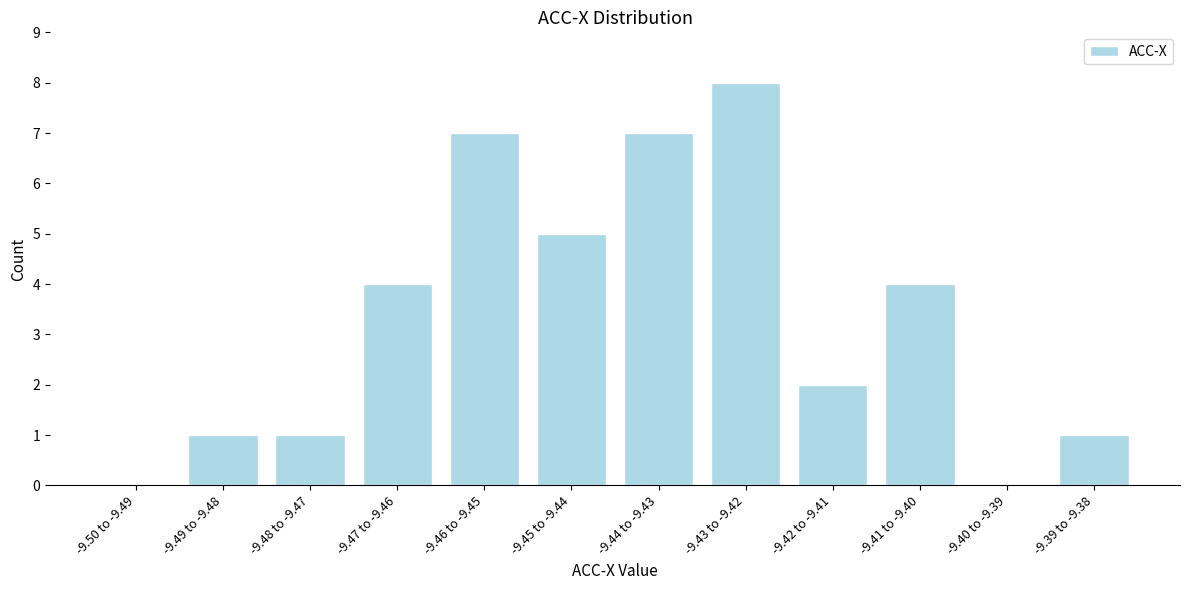

Reading right to left, list all the values displayed in this chart.

-9.39 to -9.38=1	-9.40 to -9.39=0	-9.41 to -9.40=4	-9.42 to -9.41=2	-9.43 to -9.42=8	-9.44 to -9.43=7	-9.45 to -9.44=5	-9.46 to -9.45=7	-9.47 to -9.46=4	-9.48 to -9.47=1	-9.49 to -9.48=1	-9.50 to -9.49=0